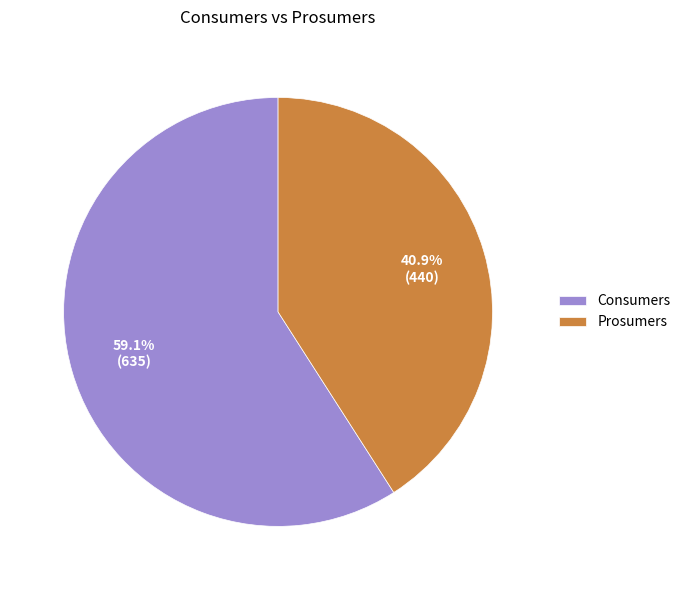

Rank the categories by value from highest to lowest.

Consumers, Prosumers